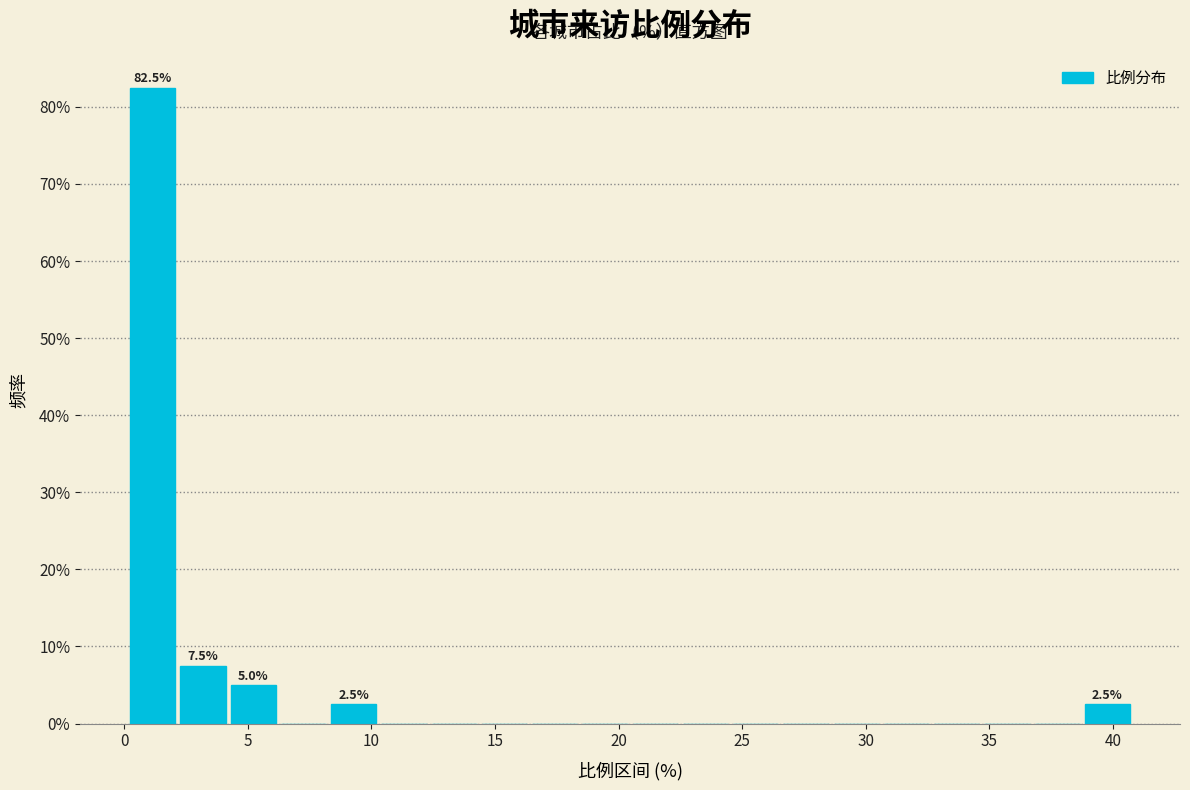

Over which range of the x-axis is the bar tallest?

0.0 to 2.5